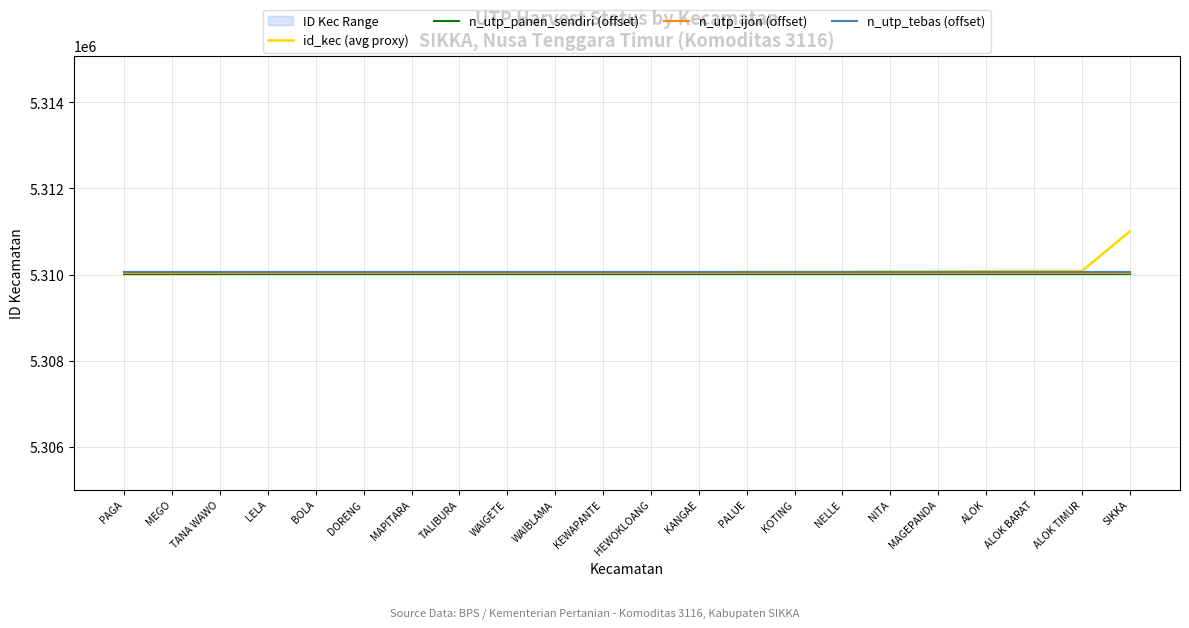

Read the n_utp_tebas (offset) value at PAGA.

5310050